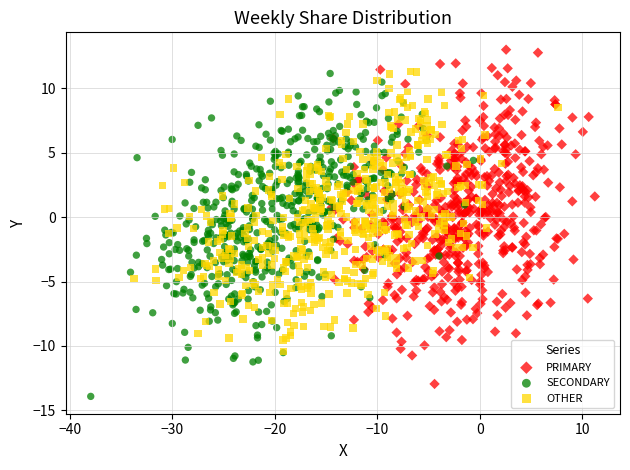

Which series contains the lowest Y value?

SECONDARY